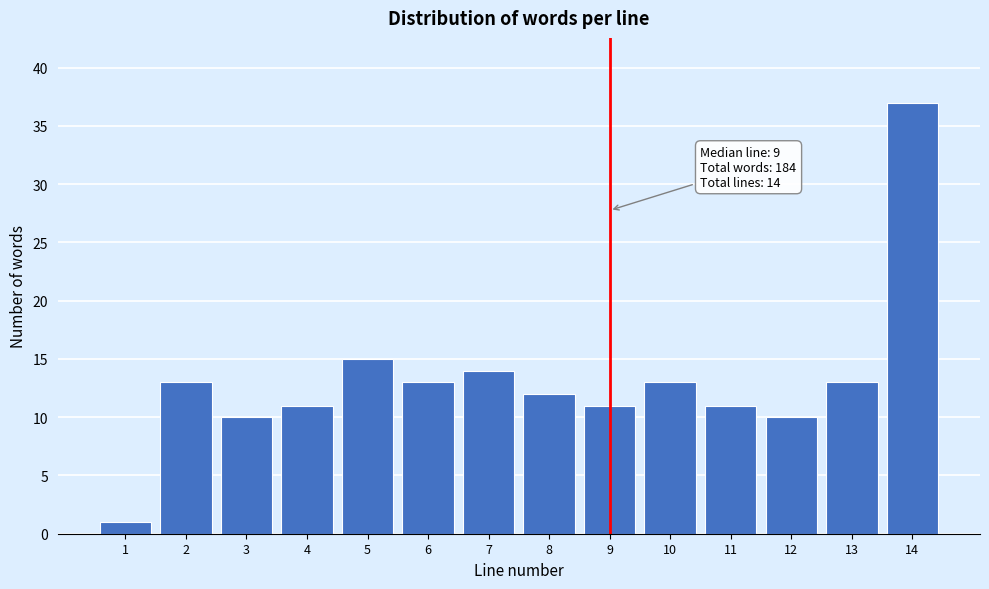

Reading left to right, list all the values displayed in this chart.

1	13	10	11	15	13	14	12	11	13	11	10	13	37